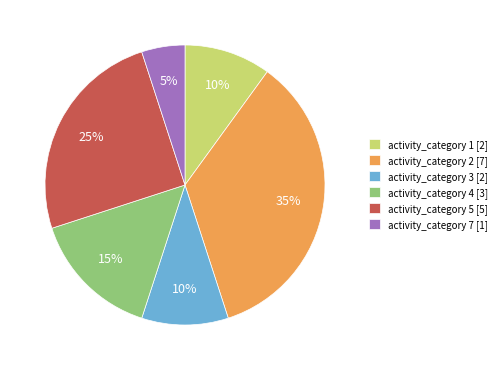

To the nearest percent, what percentage of the pie is activity_category 1 [2]?

10%